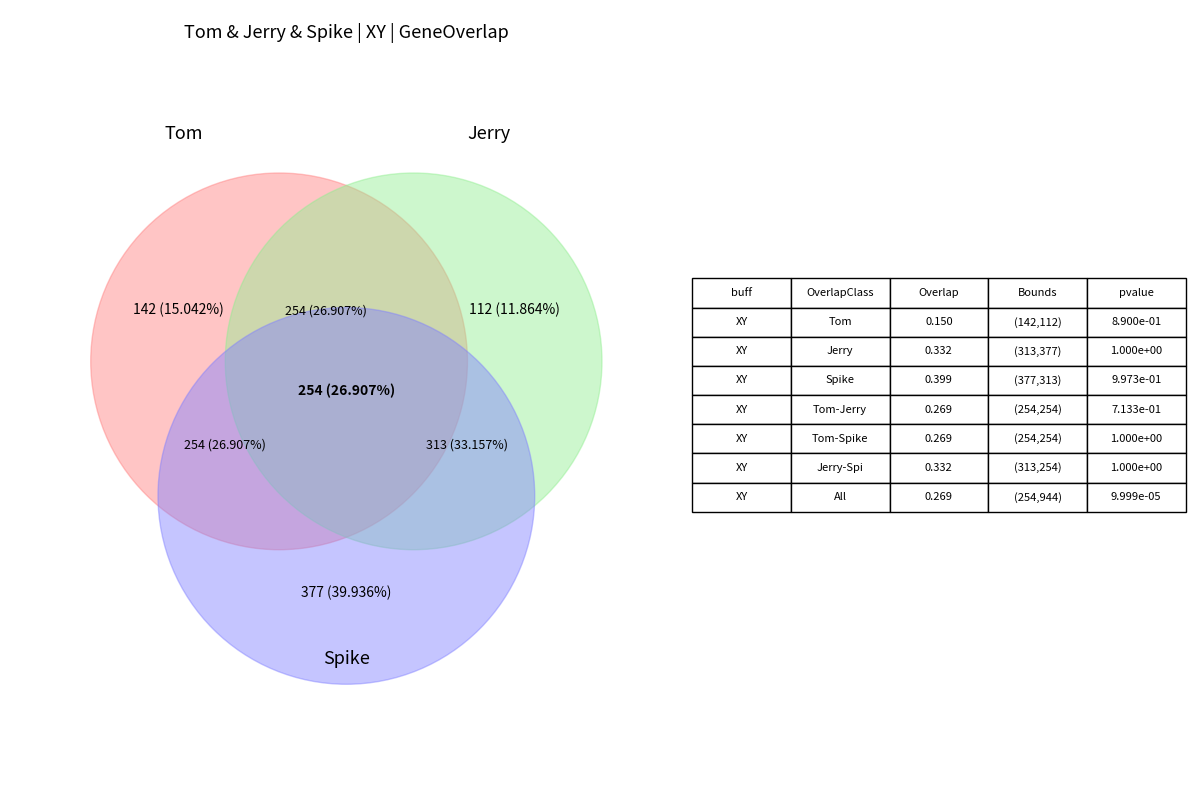

Which series has the widest spread of values?

Tom